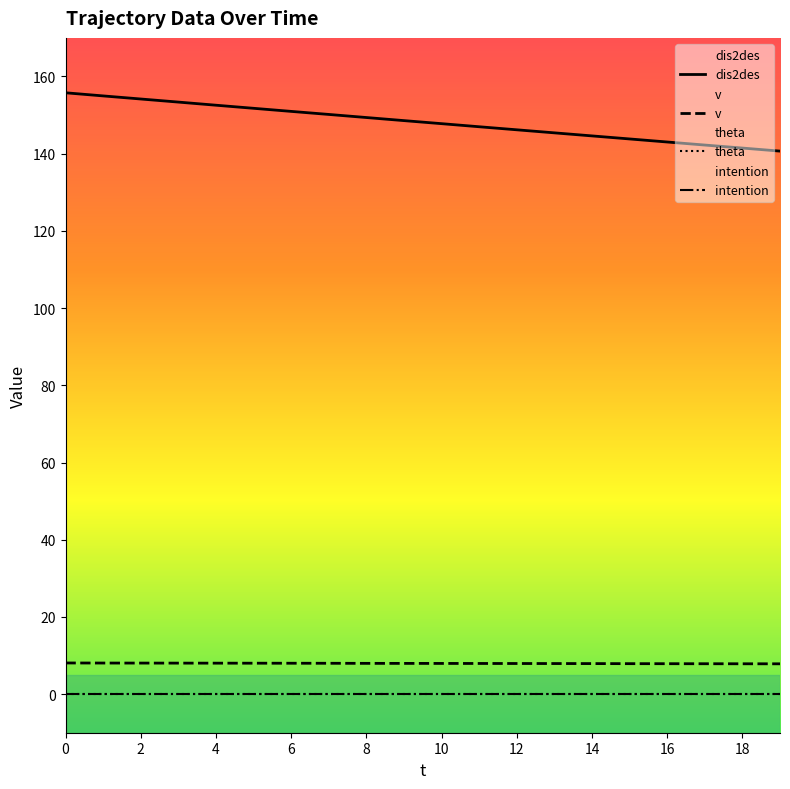

True or false: dis2des has a value of 88.6 at 10.

False